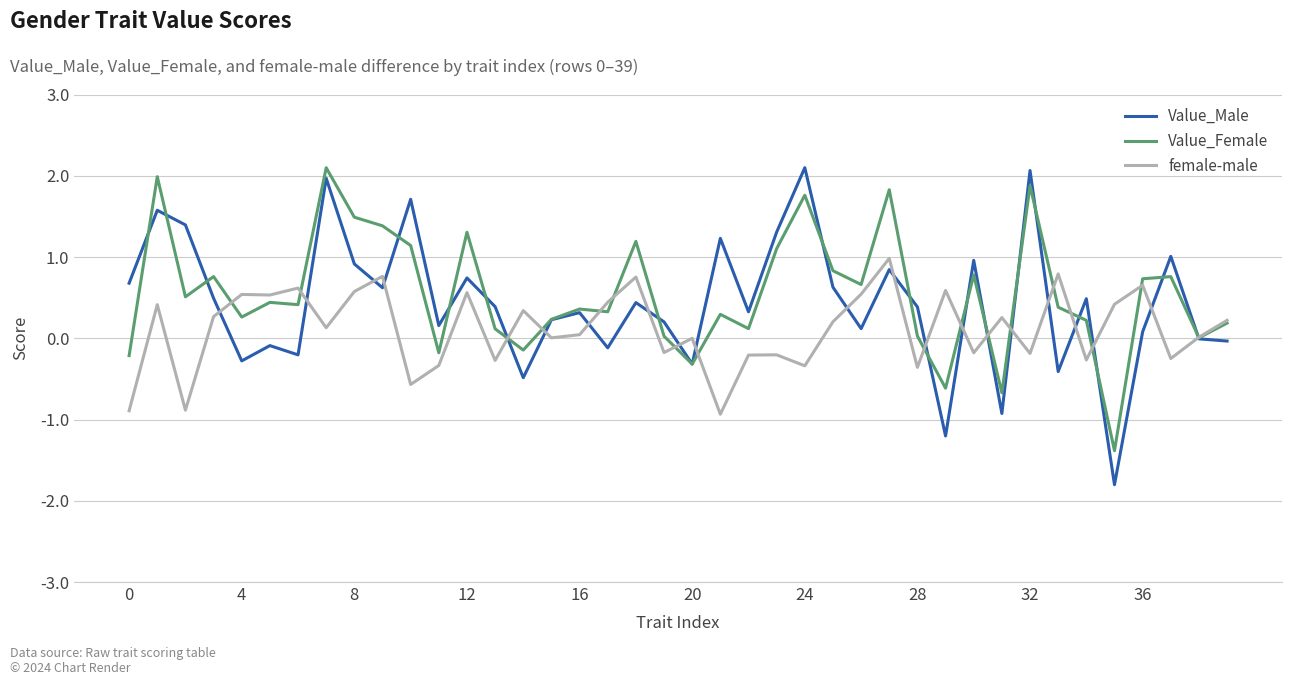

Which series has the widest spread of values?

Value_Male